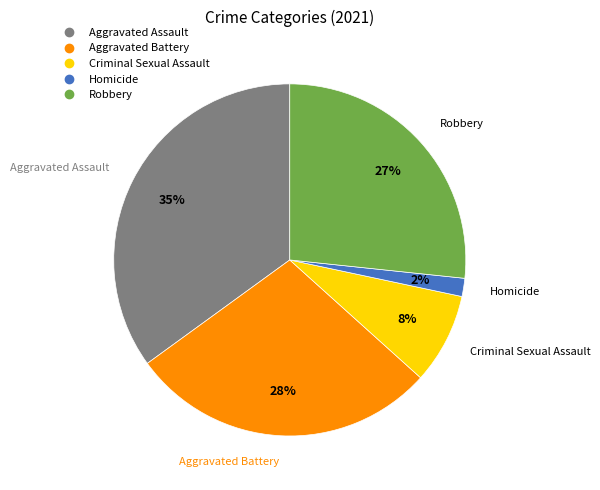

Count the number of slices in the pie.

5